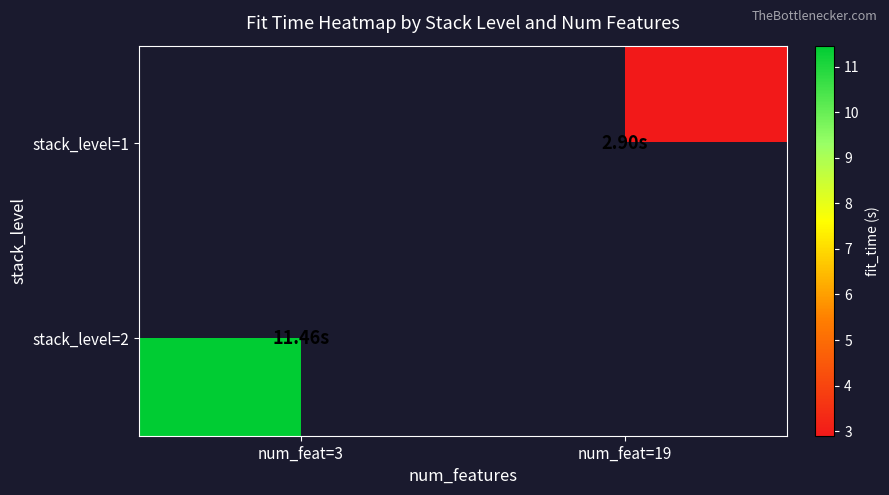

List the series in order of their peak value, lowest first.

stack_level=1, stack_level=2